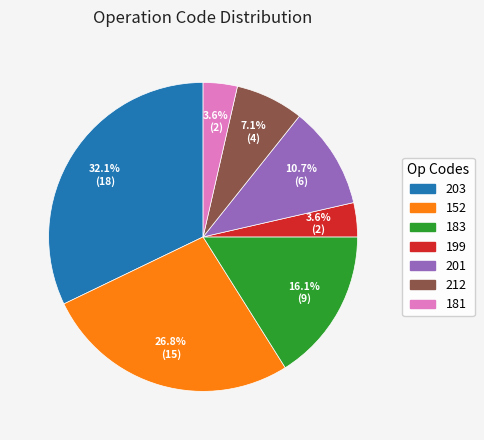

Between 212 and 201, which is larger?

201